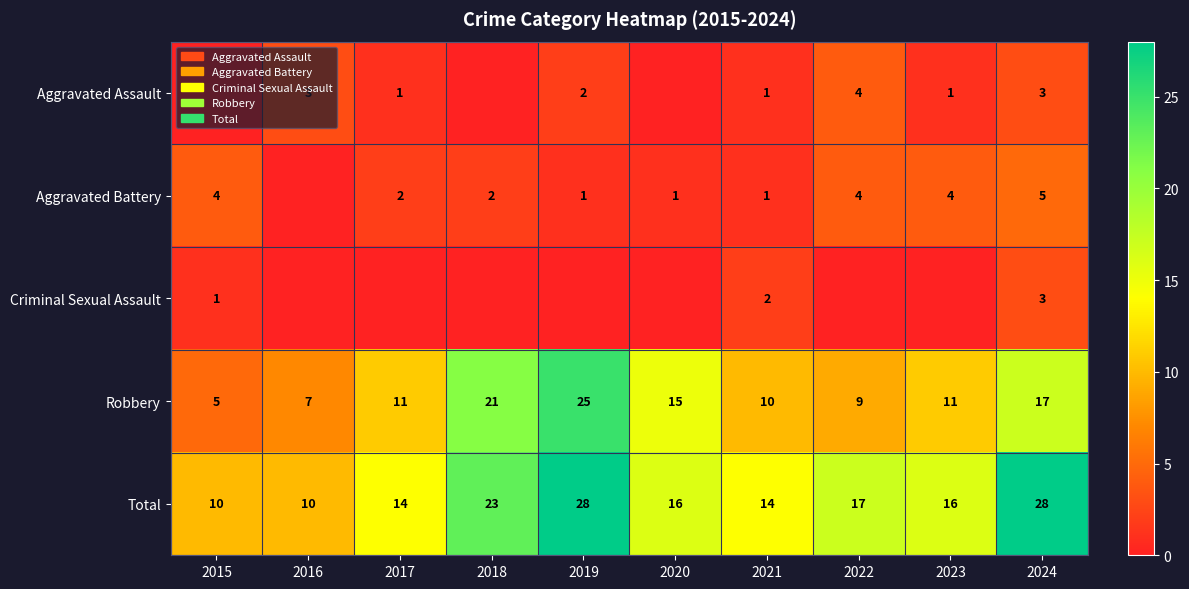

What is the lowest value of the Total series?

10